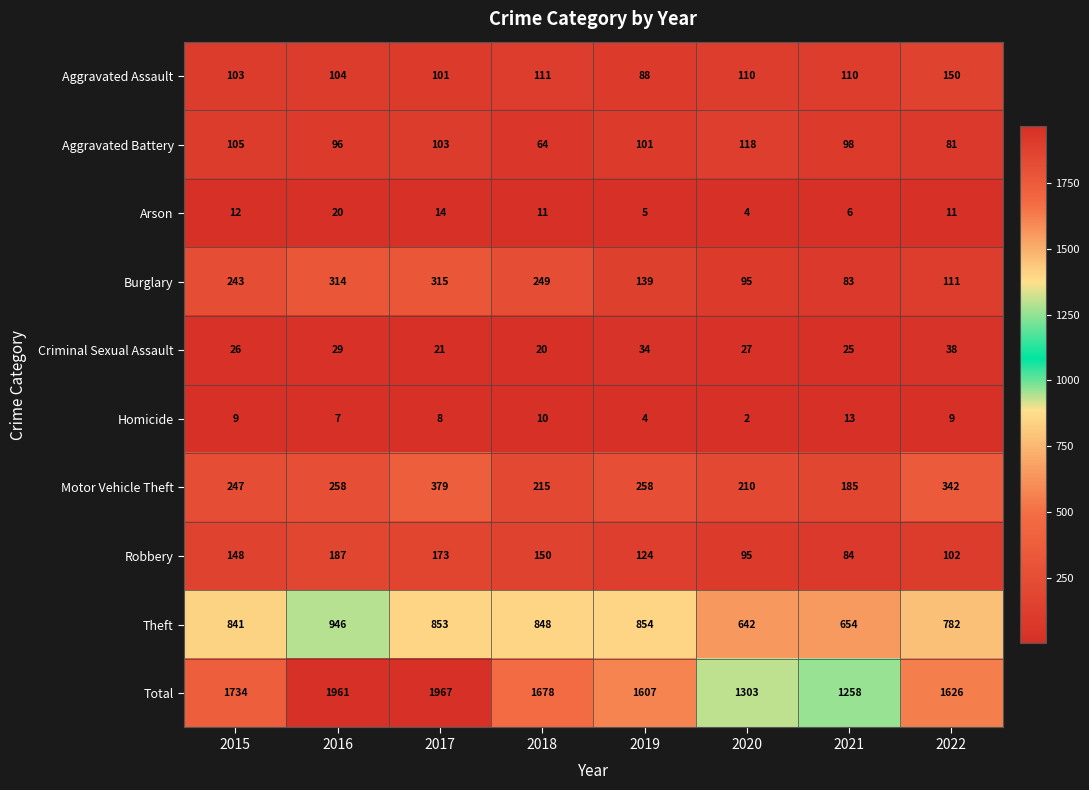

What is the difference between the maximum and second lowest values in the Aggravated Assault series?

49